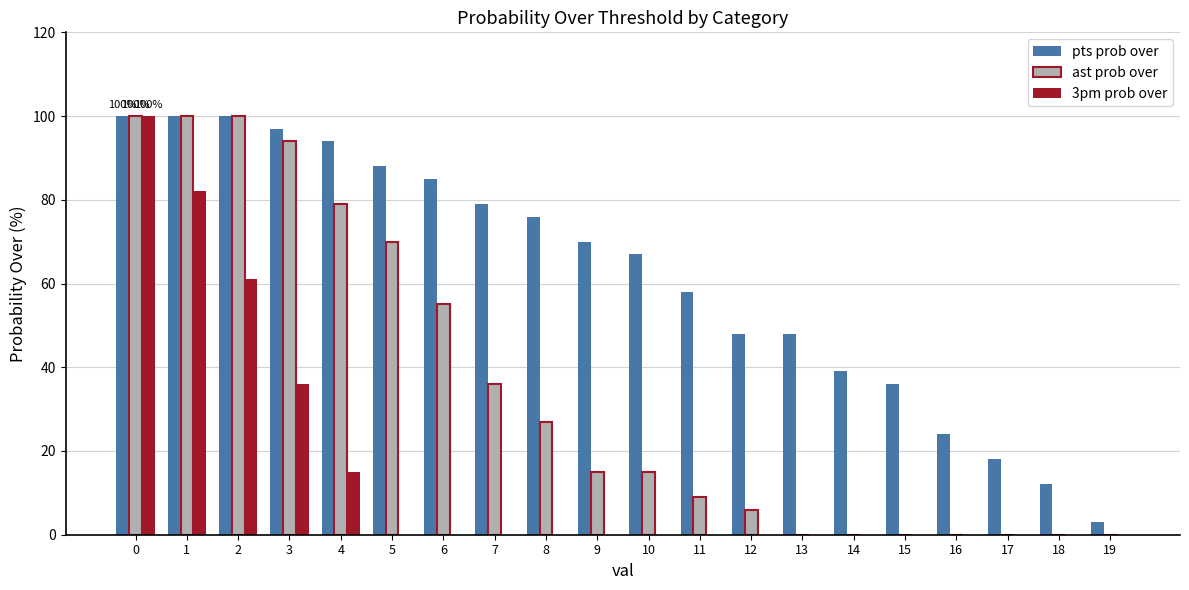

Reading left to right, list all the values displayed in this chart.

pts prob over: 0=100	1=100	2=100	3=97	4=94	5=88	6=85	7=79	8=76	9=70	10=67	11=58	12=48	13=48	14=39	15=36	16=24	17=18	18=12	19=3
ast prob over: 0=100	1=100	2=100	3=94	4=79	5=70	6=55	7=36	8=27	9=15	10=15	11=9	12=6	13=0	14=0	15=0	16=0	17=0	18=0	19=0
3pm prob over: 0=100	1=82	2=61	3=36	4=15	5=0	6=0	7=0	8=0	9=0	10=0	11=0	12=0	13=0	14=0	15=0	16=0	17=0	18=0	19=0